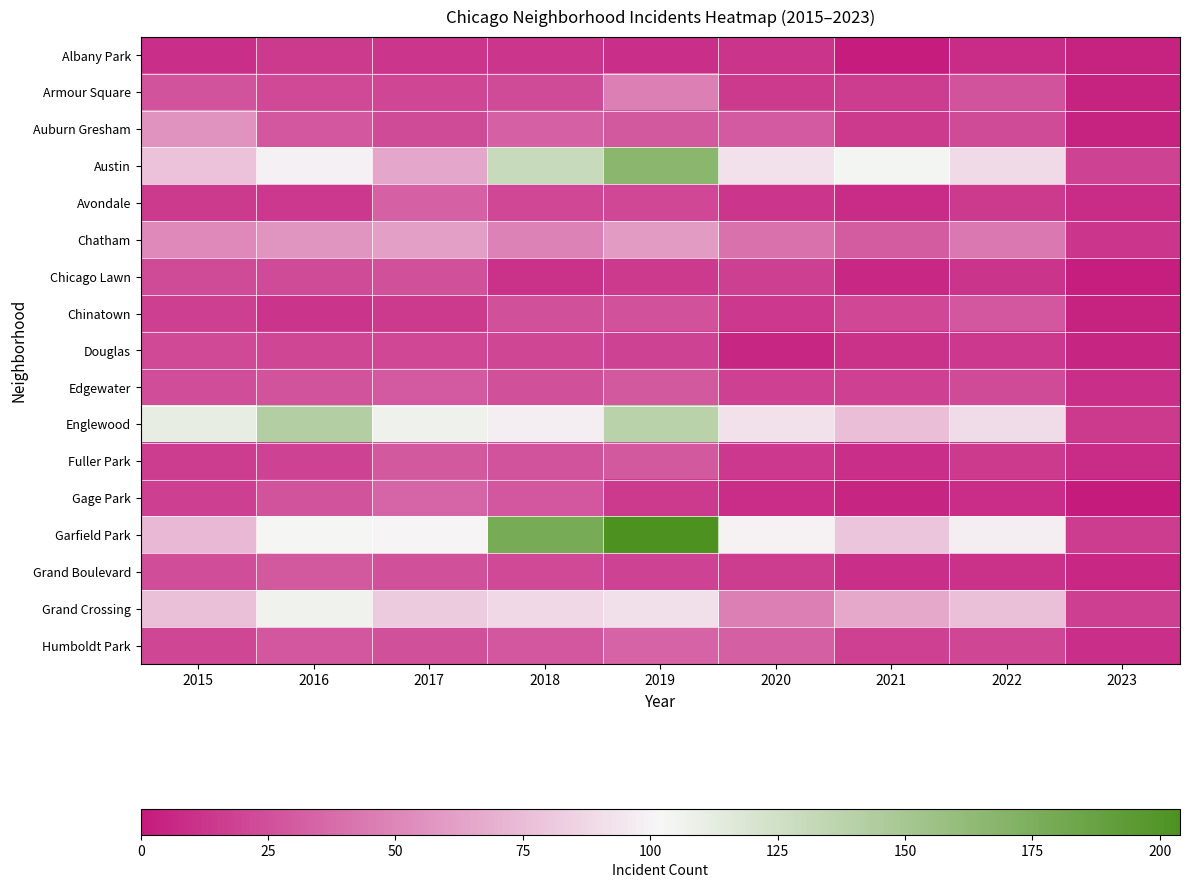

Reading left to right, transcribe all the data shown in this chart.

Albany Park: 2015=10	2016=15	2017=13	2018=13	2019=10	2020=12	2021=1	2022=8	2023=4
Armour Square: 2015=27	2016=22	2017=20	2018=23	2019=47	2020=15	2021=16	2022=27	2023=4
Auburn Gresham: 2015=56	2016=28	2017=23	2018=33	2019=29	2020=30	2021=15	2022=23	2023=4
Austin: 2015=78	2016=99	2017=65	2018=130	2019=167	2020=92	2021=104	2022=89	2023=19
Avondale: 2015=15	2016=14	2017=33	2018=21	2019=21	2020=13	2021=8	2022=15	2023=8
Chatham: 2015=51	2016=57	2017=62	2018=48	2019=60	2020=40	2021=31	2022=44	2023=13
Chicago Lawn: 2015=23	2016=23	2017=25	2018=11	2019=15	2020=17	2021=7	2022=12	2023=2
Chinatown: 2015=17	2016=12	2017=15	2018=25	2019=26	2020=14	2021=21	2022=28	2023=4
Douglas: 2015=22	2016=20	2017=21	2018=20	2019=19	2020=6	2021=11	2022=14	2023=5
Edgewater: 2015=24	2016=27	2017=30	2018=25	2019=29	2020=18	2021=18	2022=23	2023=10
Englewood: 2015=111	2016=142	2017=107	2018=98	2019=138	2020=92	2021=76	2022=90	2023=15
Fuller Park: 2015=16	2016=19	2017=29	2018=27	2019=29	2020=14	2021=10	2022=15	2023=8
Gage Park: 2015=17	2016=27	2017=35	2018=28	2019=15	2020=9	2021=5	2022=9	2023=0
Garfield Park: 2015=73	2016=103	2017=101	2018=178	2019=204	2020=100	2021=79	2022=98	2023=16
Grand Boulevard: 2015=24	2016=29	2017=25	2018=22	2019=19	2020=16	2021=10	2022=11	2023=7
Grand Crossing: 2015=77	2016=106	2017=82	2018=88	2019=91	2020=47	2021=66	2022=77	2023=17
Humboldt Park: 2015=20	2016=28	2017=25	2018=28	2019=34	2020=32	2021=18	2022=20	2023=10